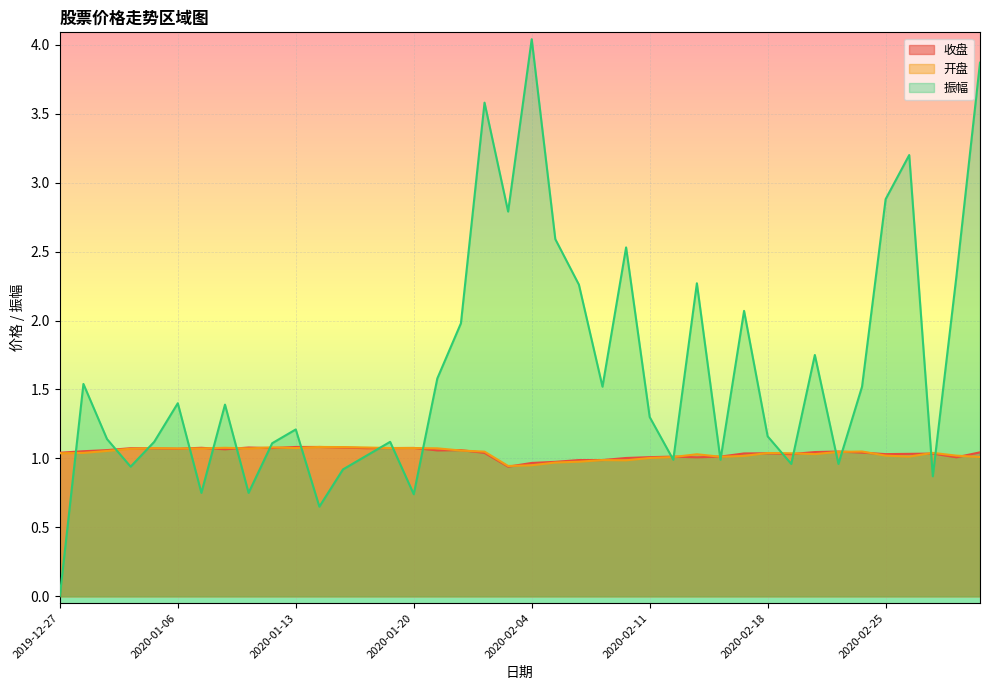

Count the number of data series in this chart.

3